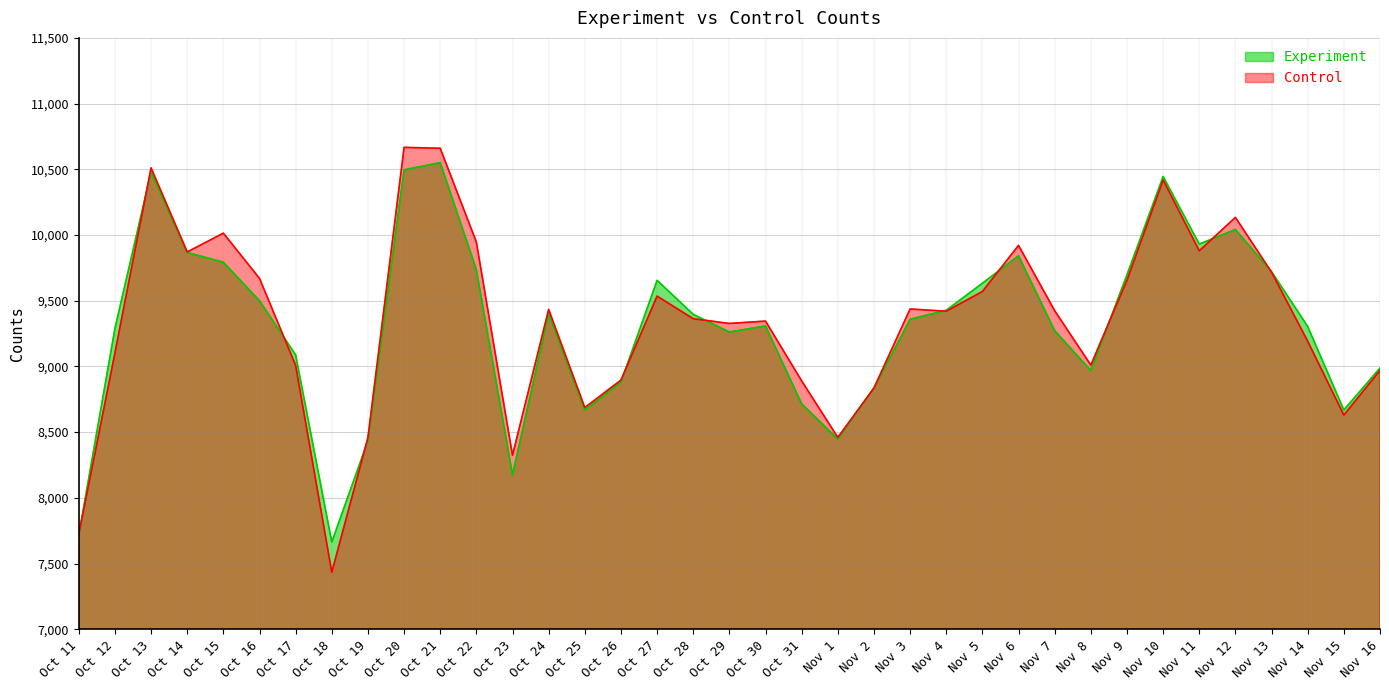

What is the label of the 4th point from the right?

Nov 13